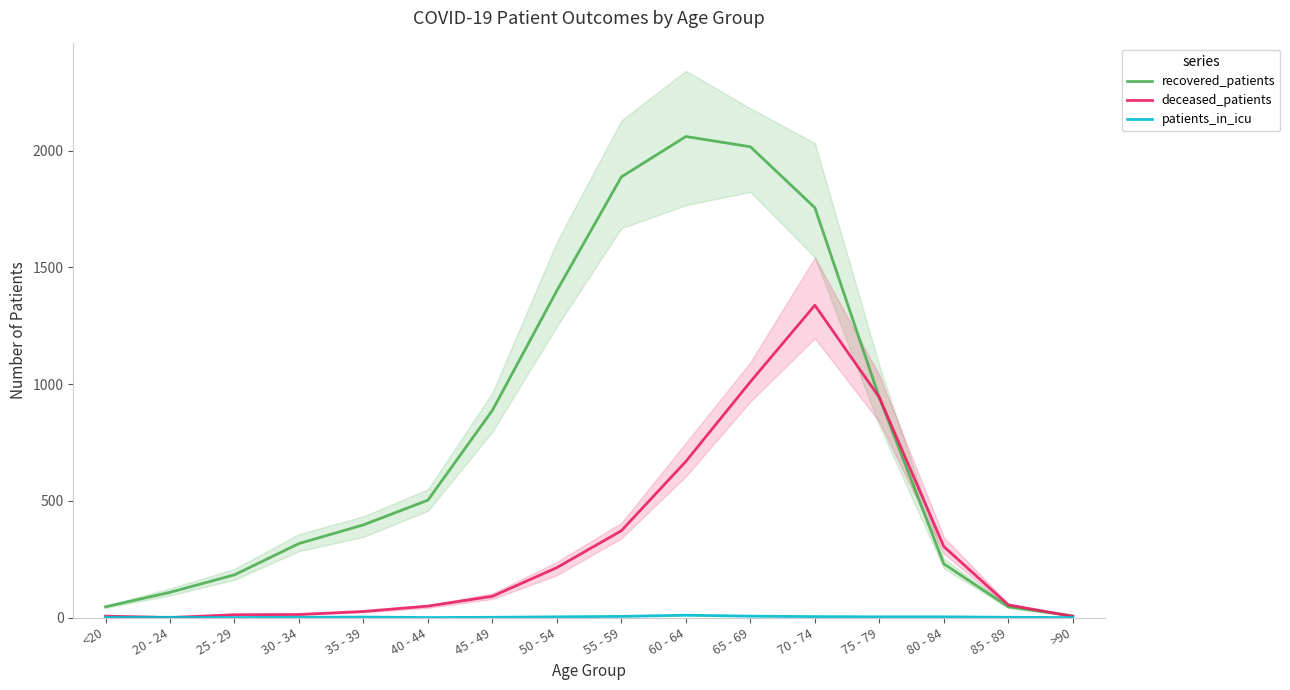

Is this an area chart (filled region under the line)?

No